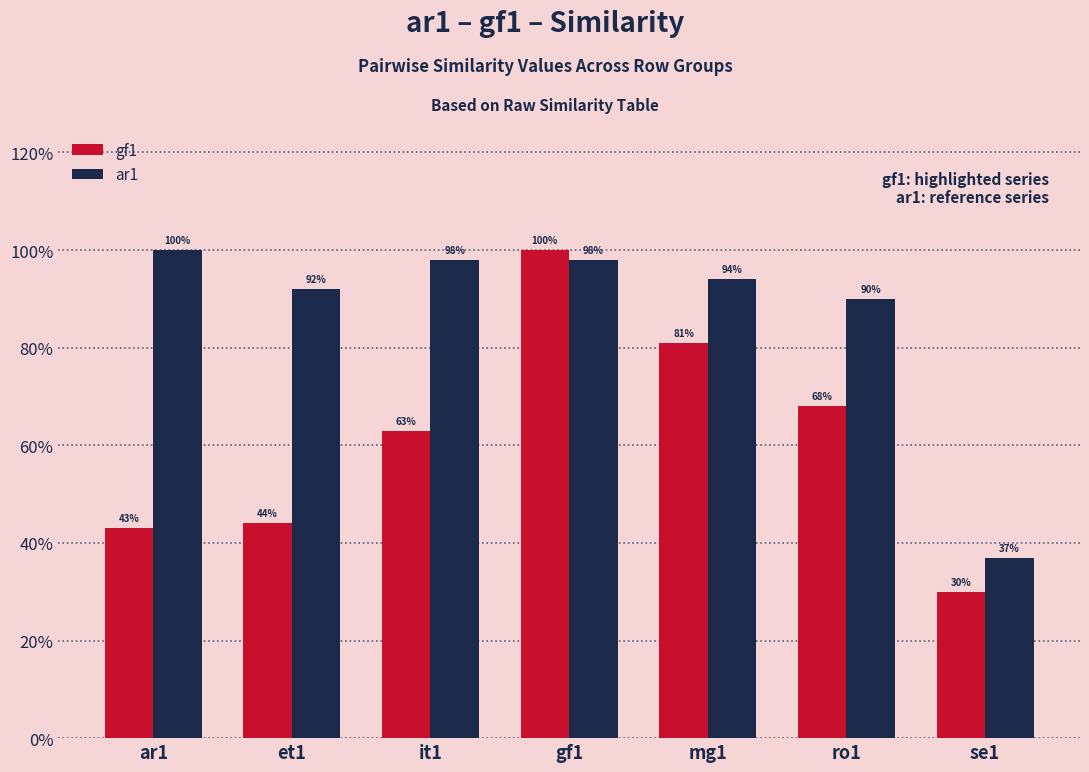

What are all the series names shown in the legend?

gf1, ar1